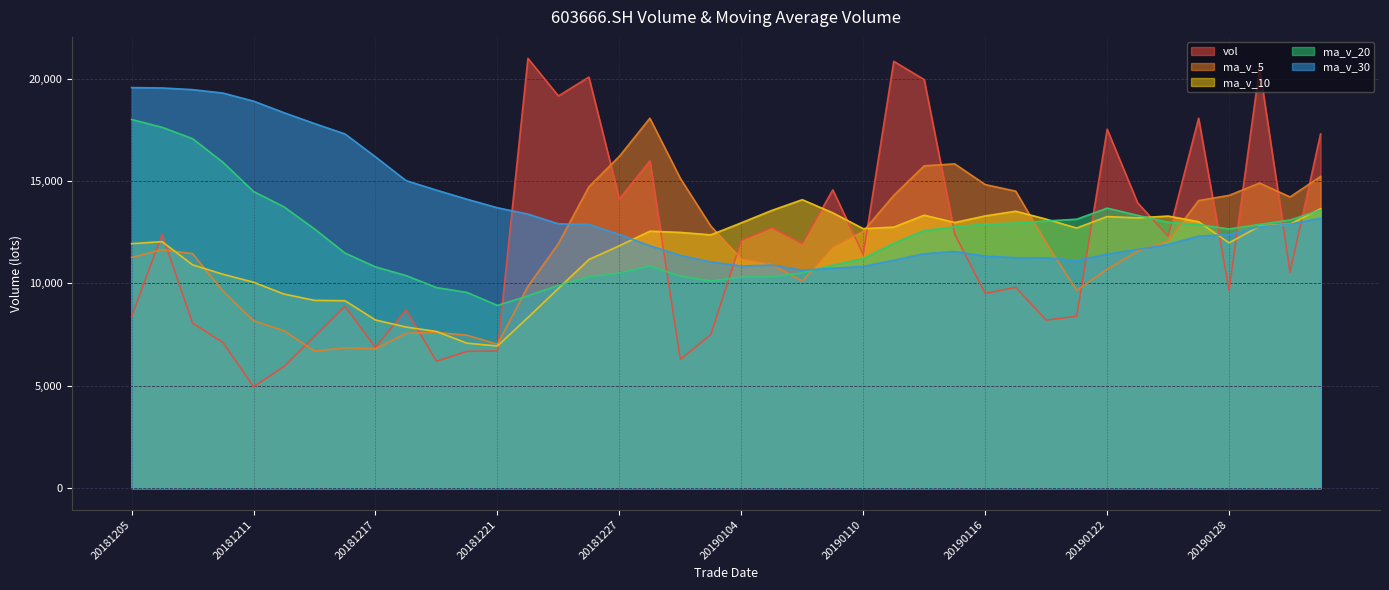

What is the total value across all series at 20181219?

45817.7